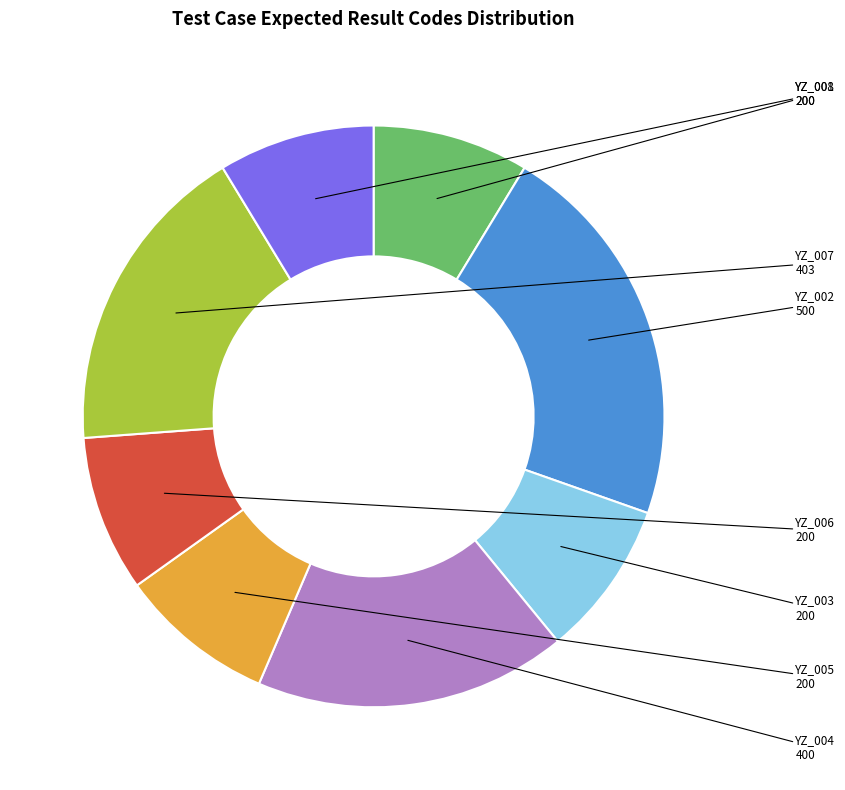

Do YZ_005 and YZ_001 together represent more than half of the pie?

No